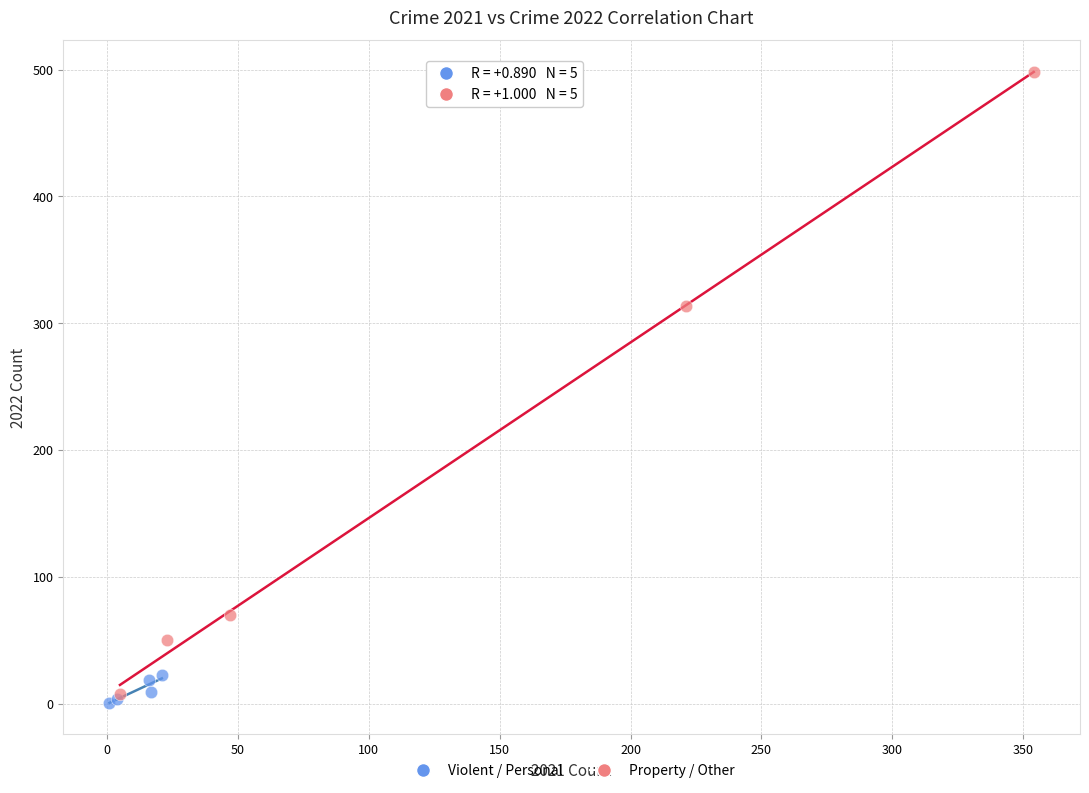

Which series reaches the maximum Y coordinate?

Property / Other